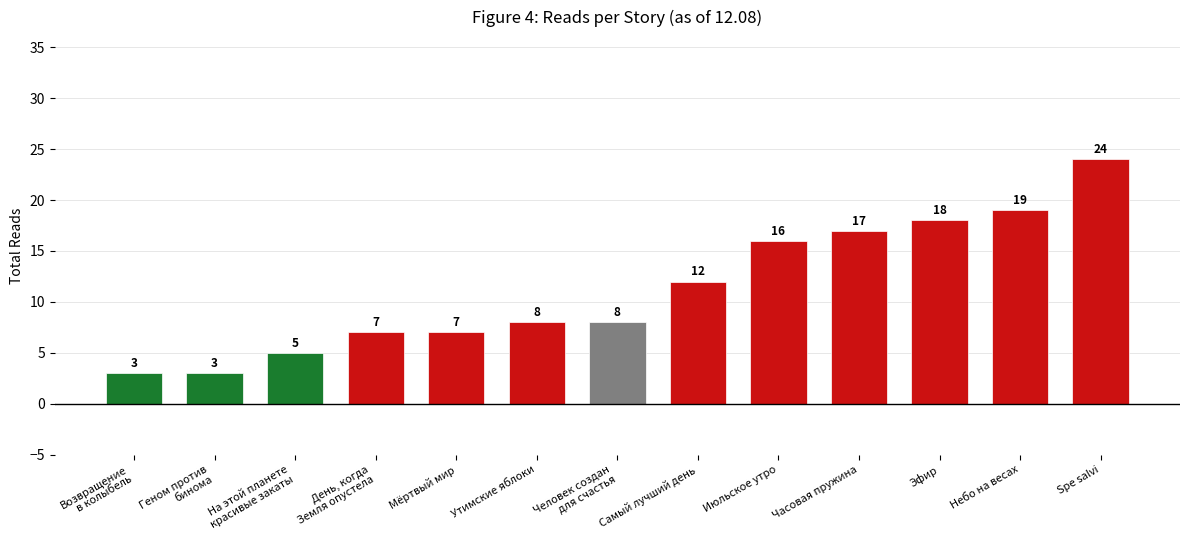

What is the difference between the values at Часовая пружина and Spe salvi?

7